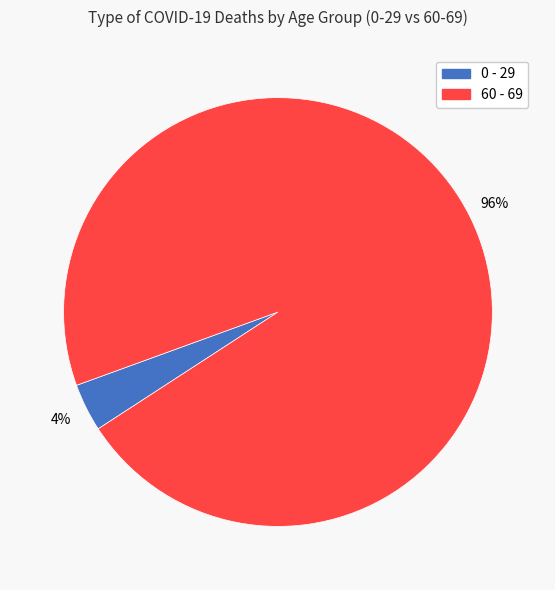

How many slices are in this pie chart?

2